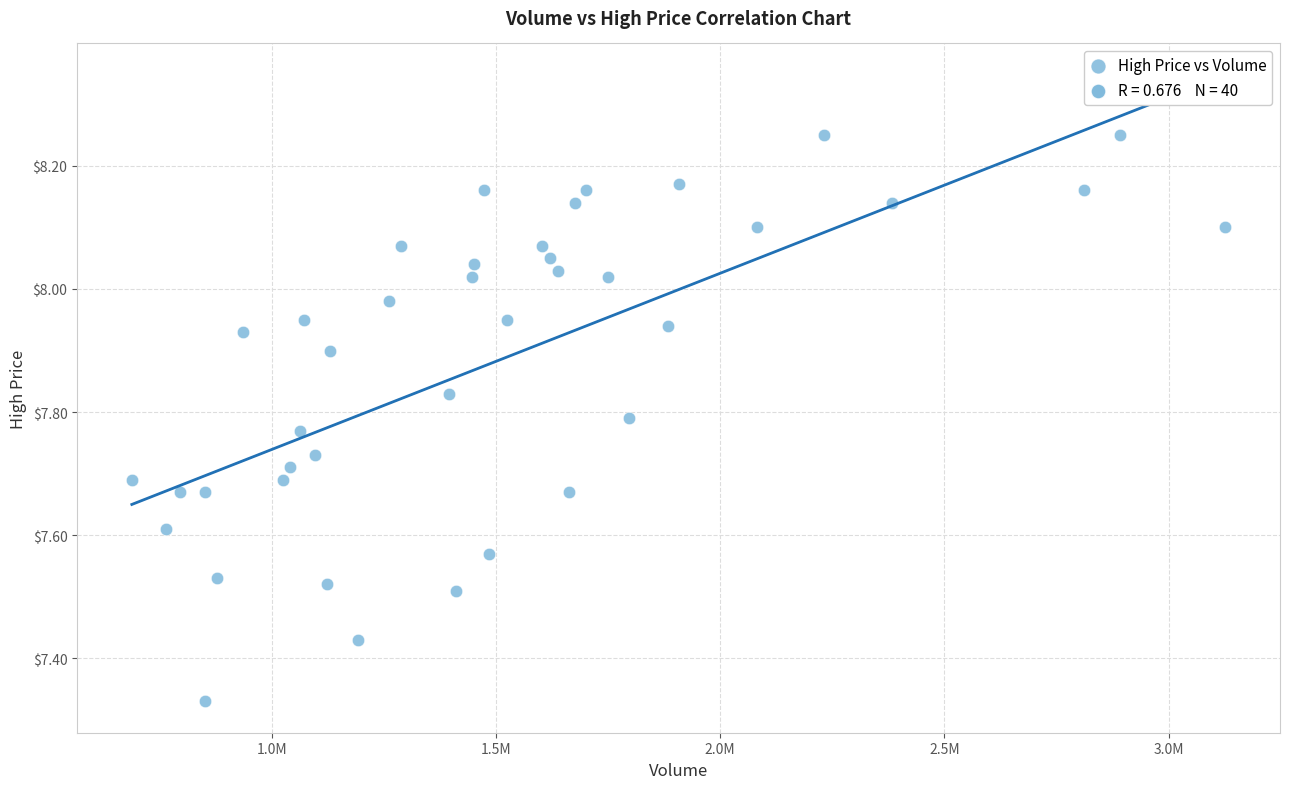

What is the range of Y values (max minus min)?

0.9